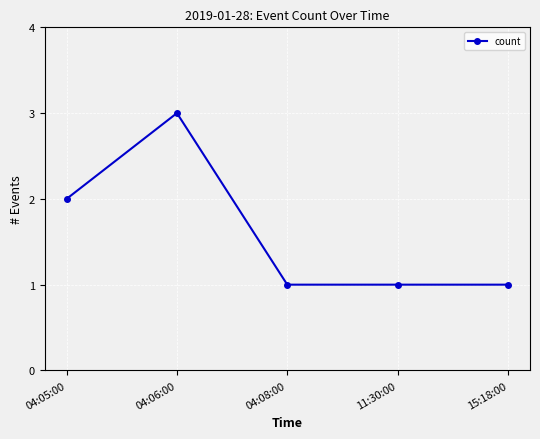

How many distinct data groups are displayed?

1